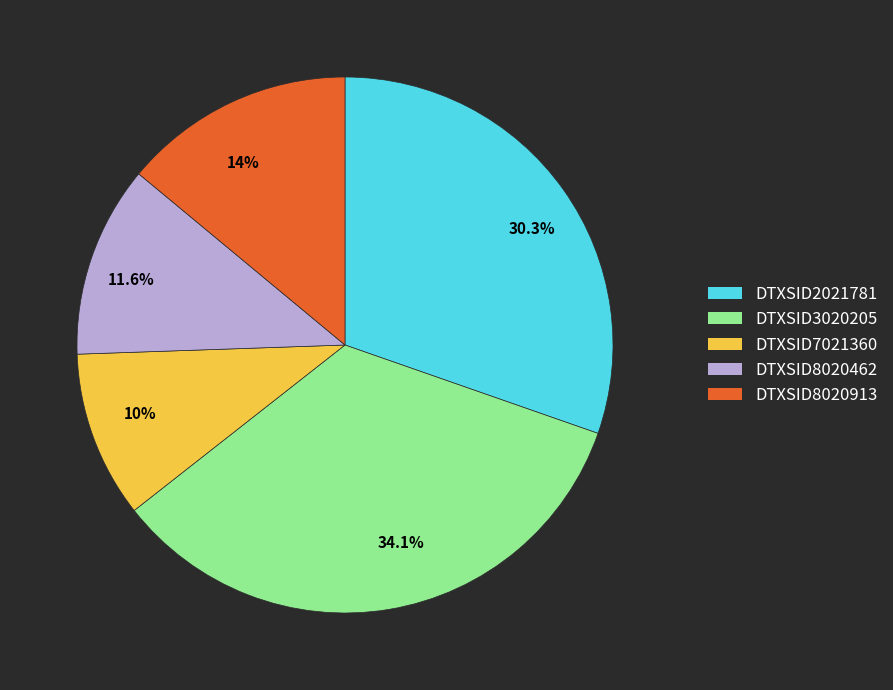

To the nearest percent, what portion does DTXSID3020205 represent?

34%